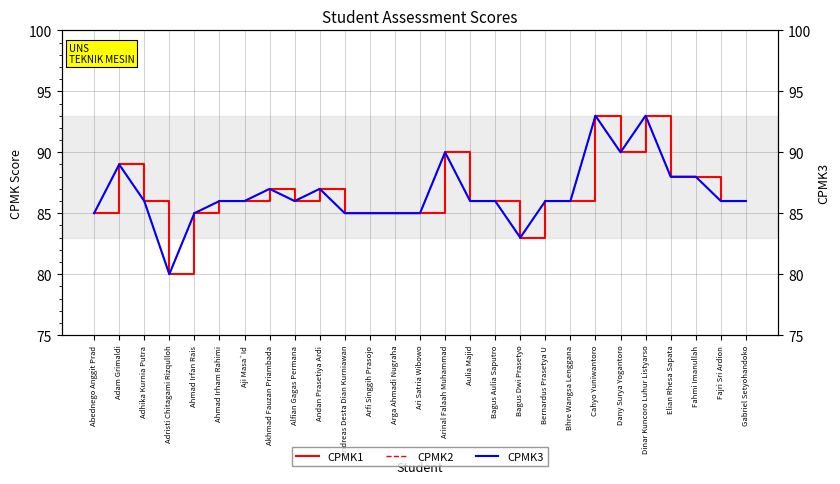

At which category does CPMK2 reach its first local peak?

Adam Grimaldi